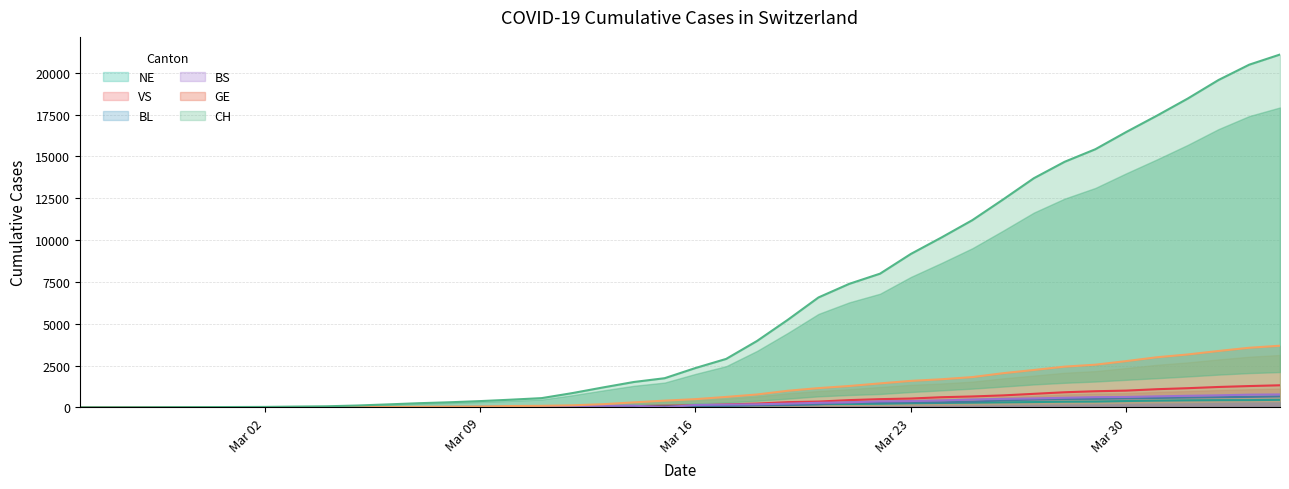

Is it true that GE equals 5 at 2020-02-29?

True